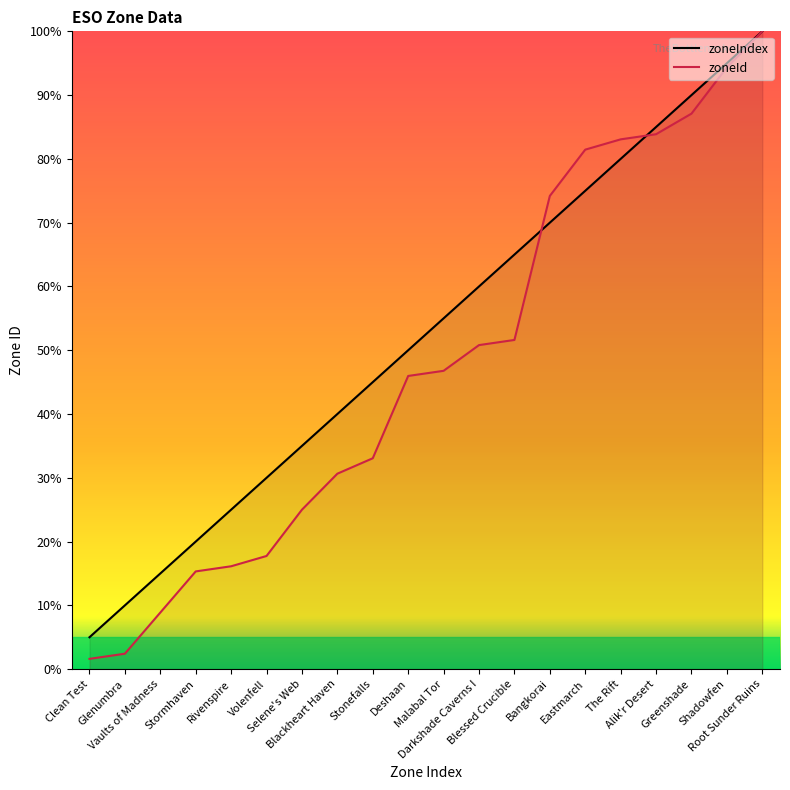

How many lines are shown in the chart?

2